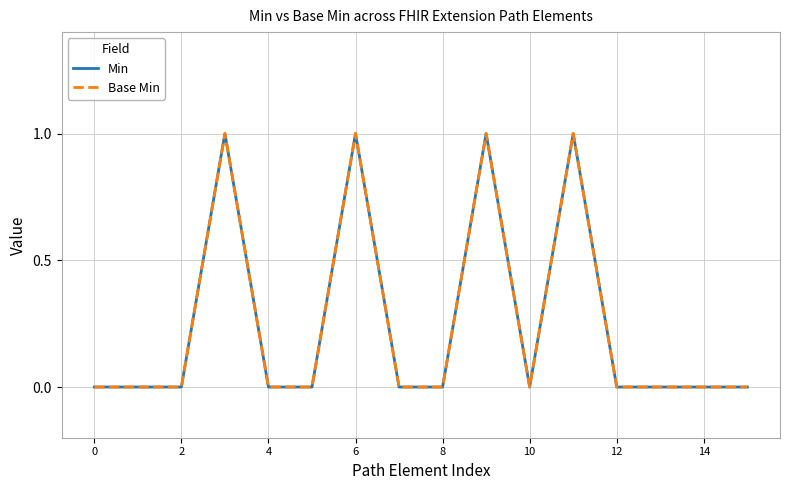

How many positive values does the Min series have?

4